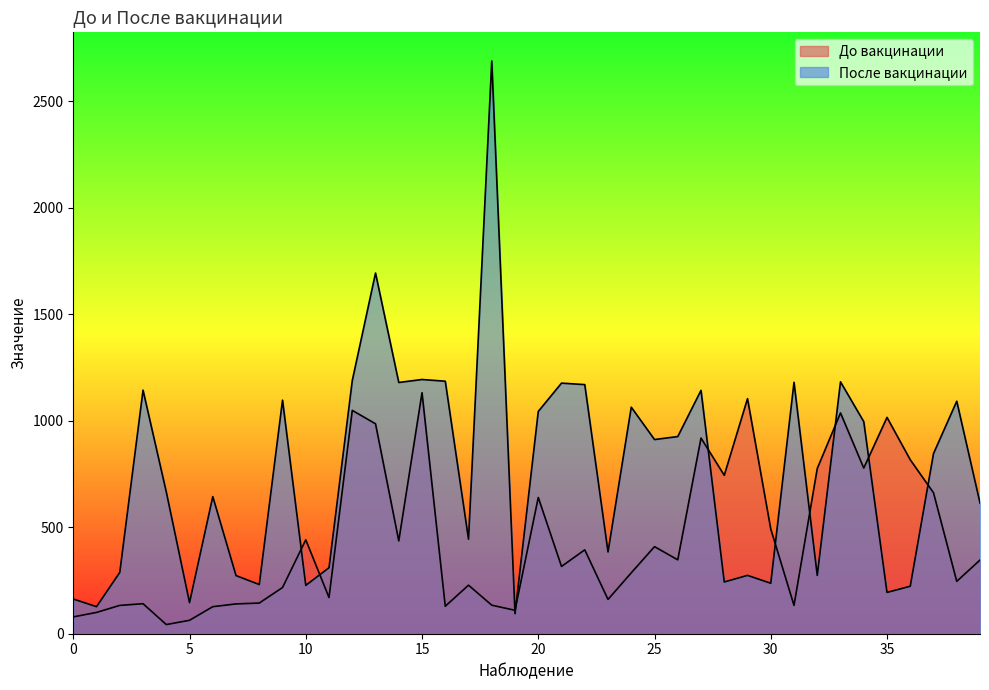

Between 15 and 20, which is larger?

15